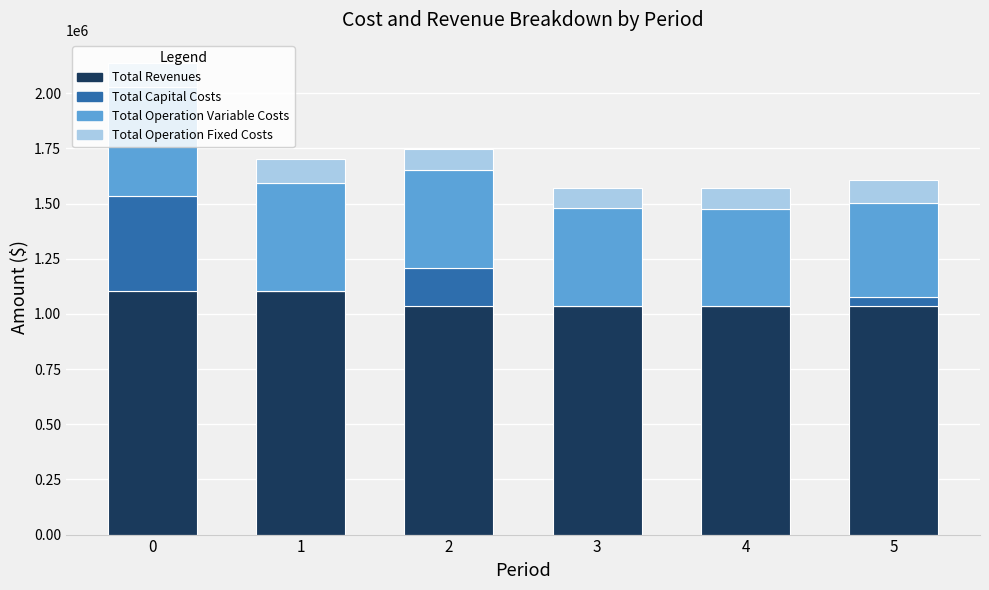

What is the sum of all Total Revenues values?

6346901.6